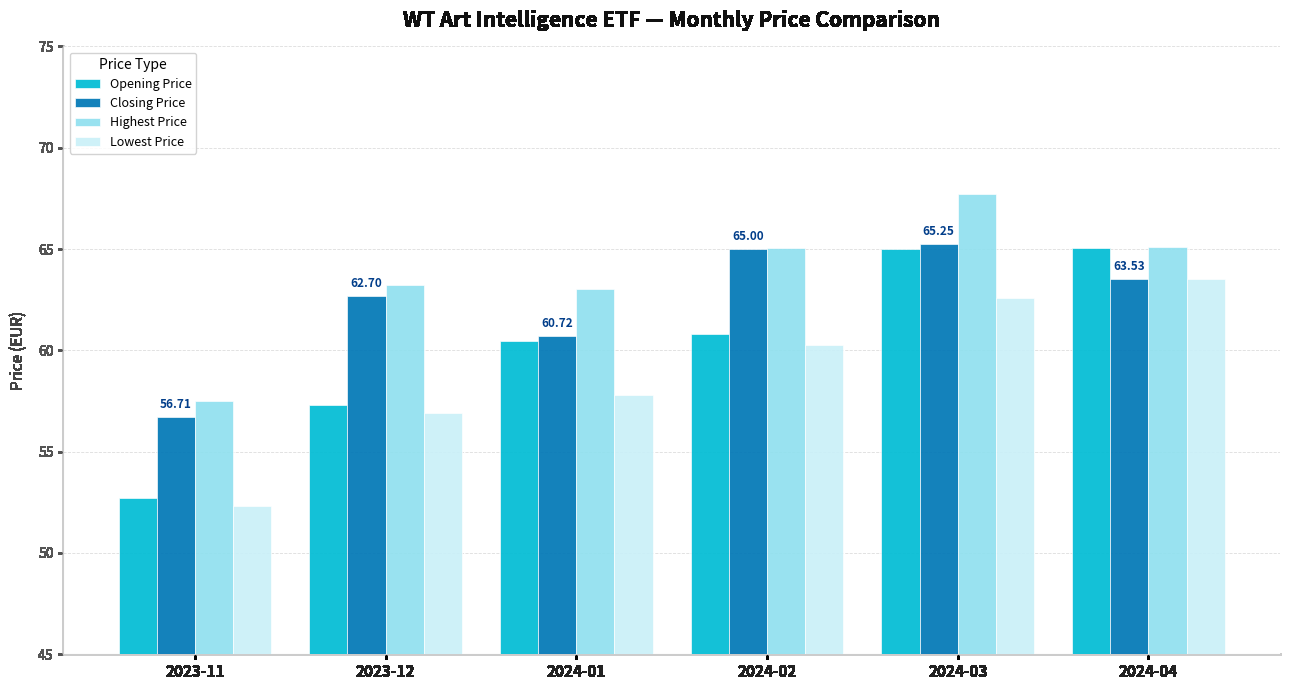

Which category has the highest value in the Highest Price series?

2024-03